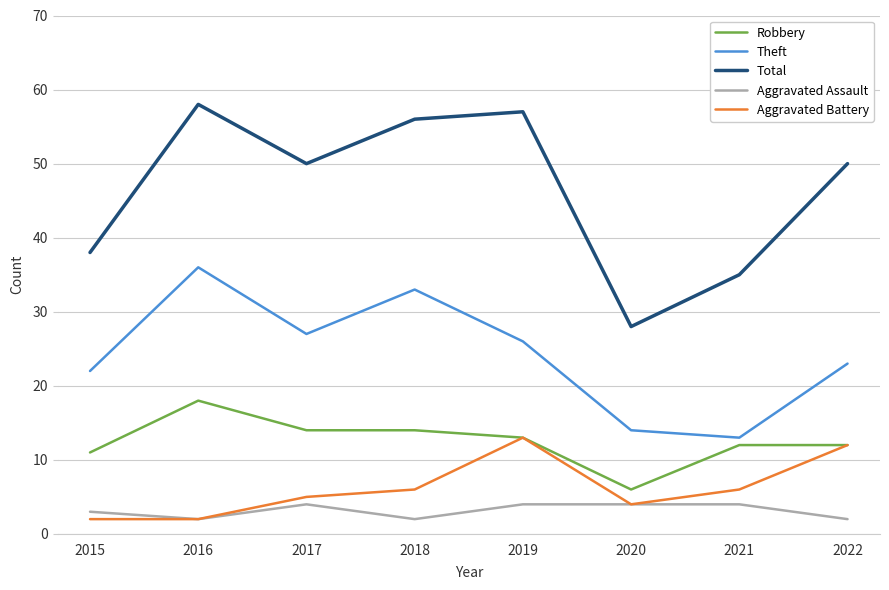

At which category is the sum across all series the highest?

2016